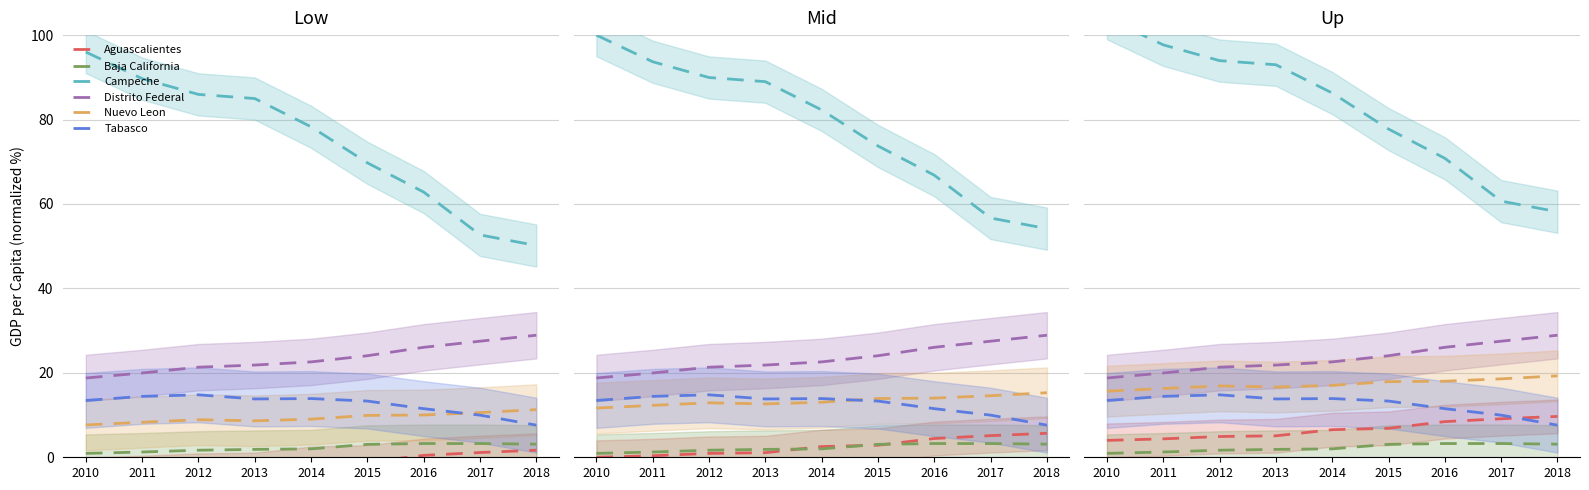

Between 2010 and 2015, which series saw the biggest shift?

Campeche